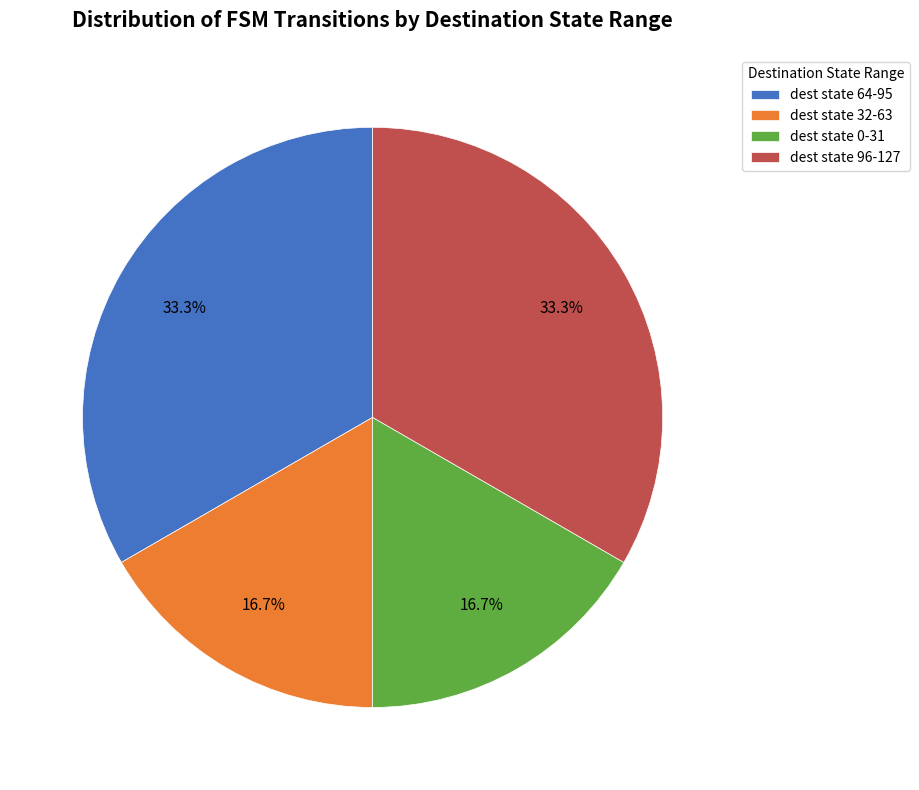

Do dest state 96-127 and dest state 64-95 together represent more than half of the pie?

Yes